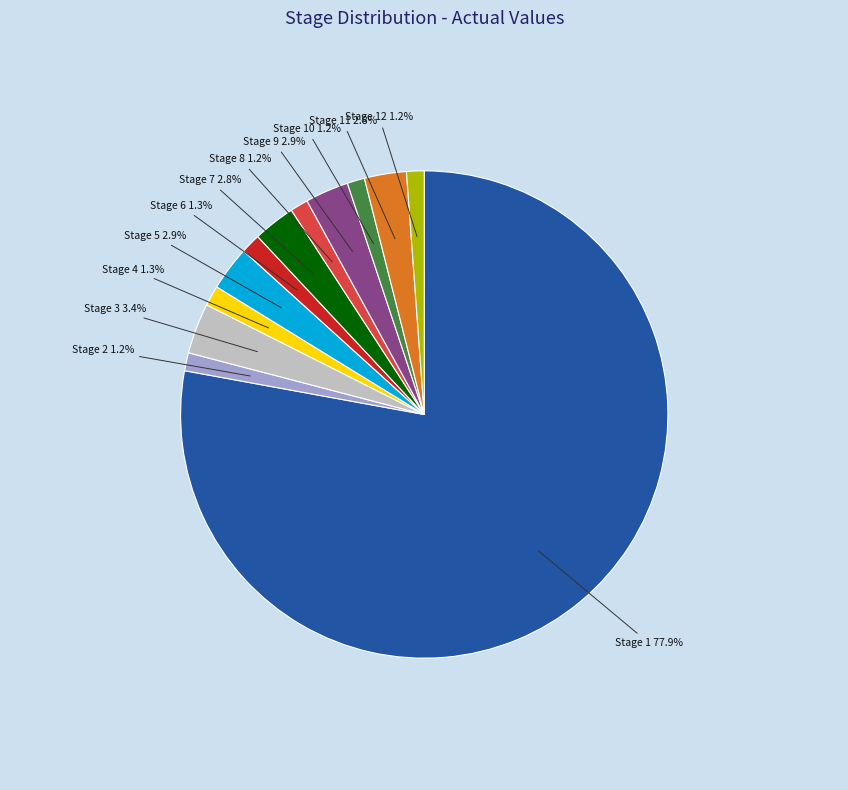

Does any single category account for the majority?

Yes